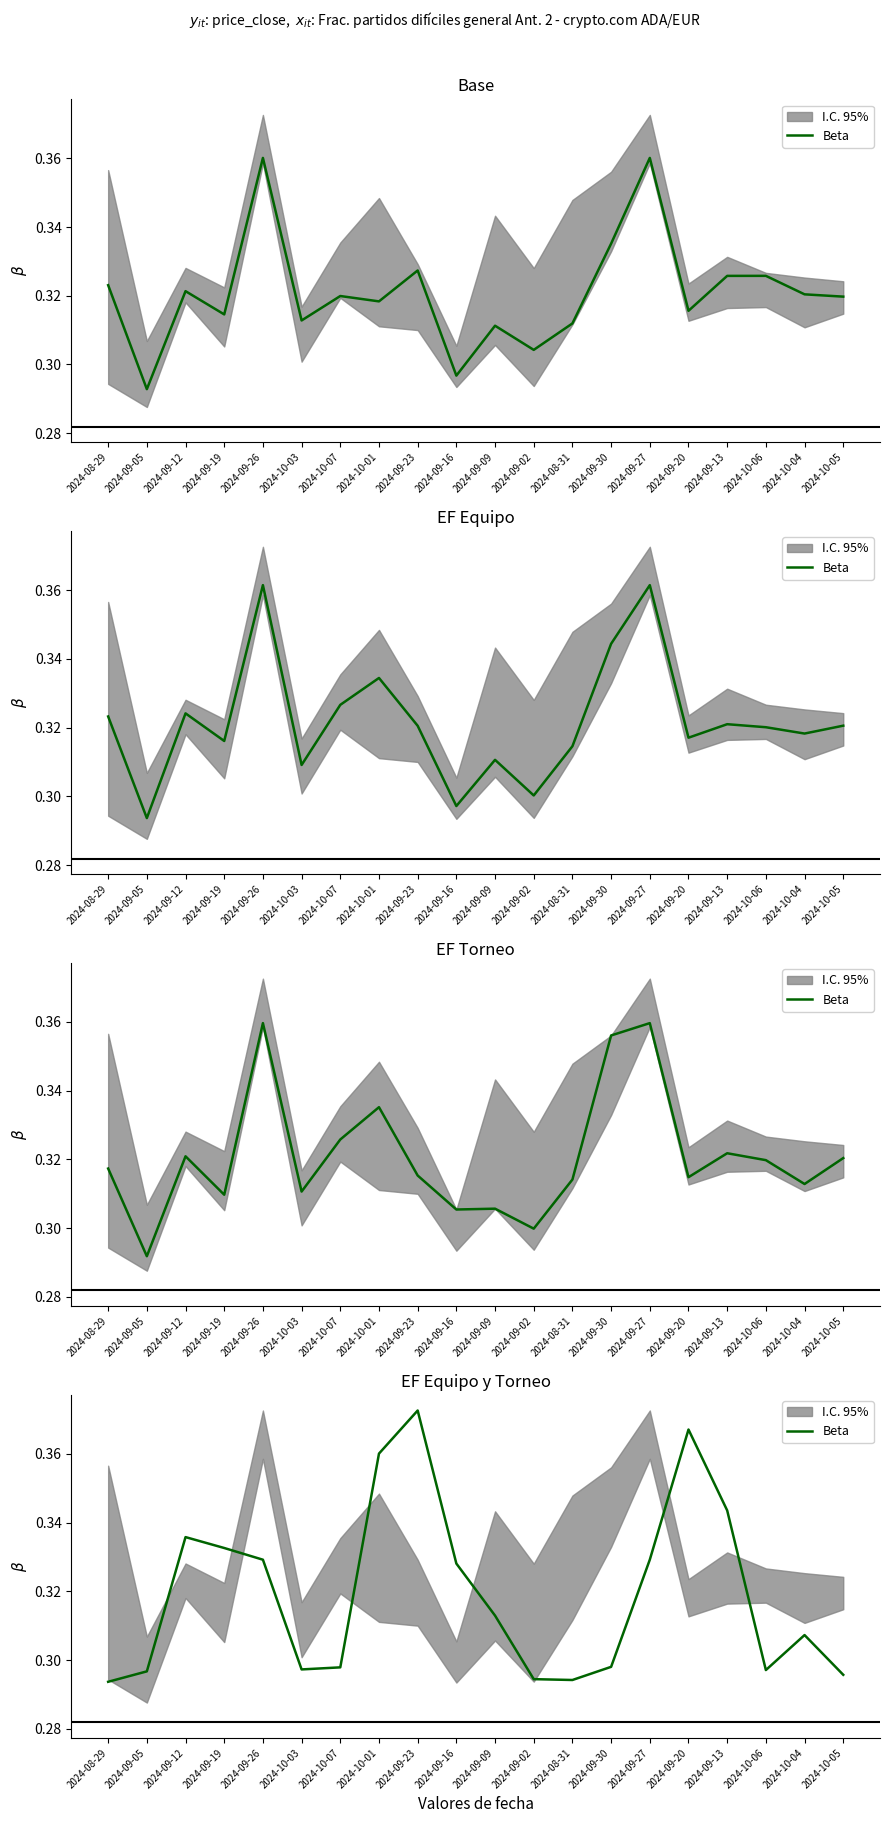

What position from the right is 2024-09-12?

18